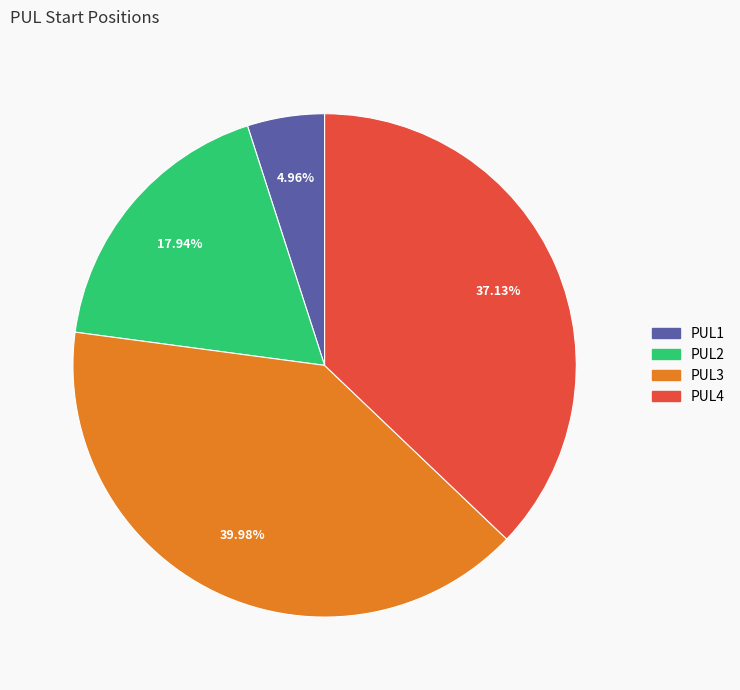

Which has a higher value, PUL3 or PUL1?

PUL3